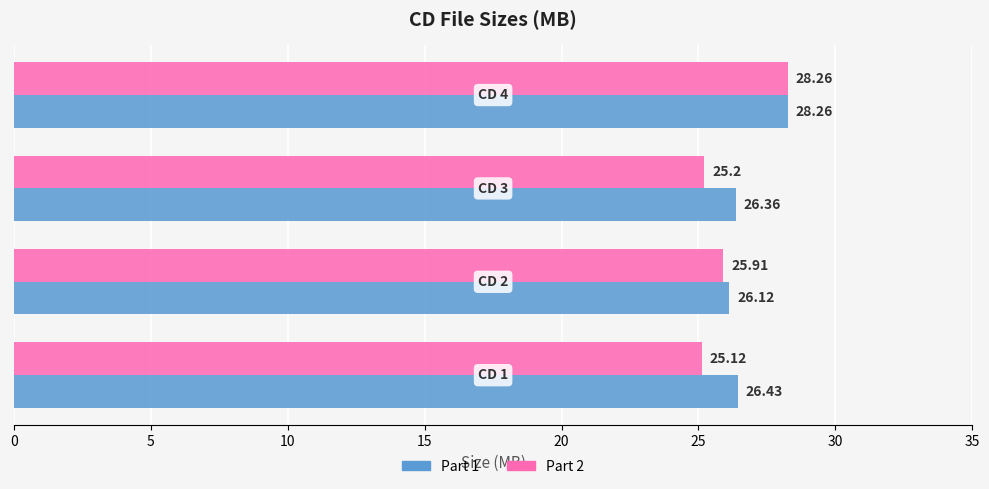

Which series has the largest total across all categories?

Part 1